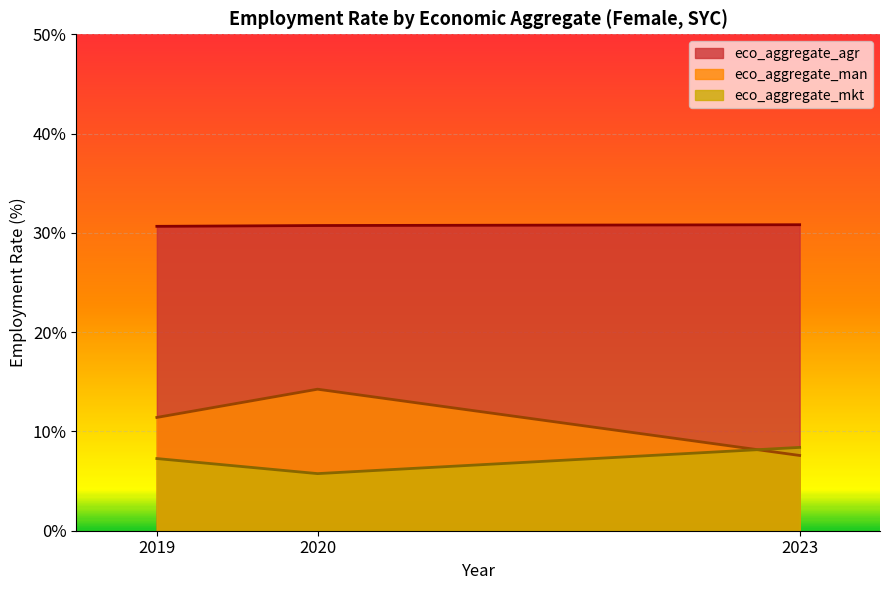

Where is eco_aggregate_mkt nearest to the value 7?

2019